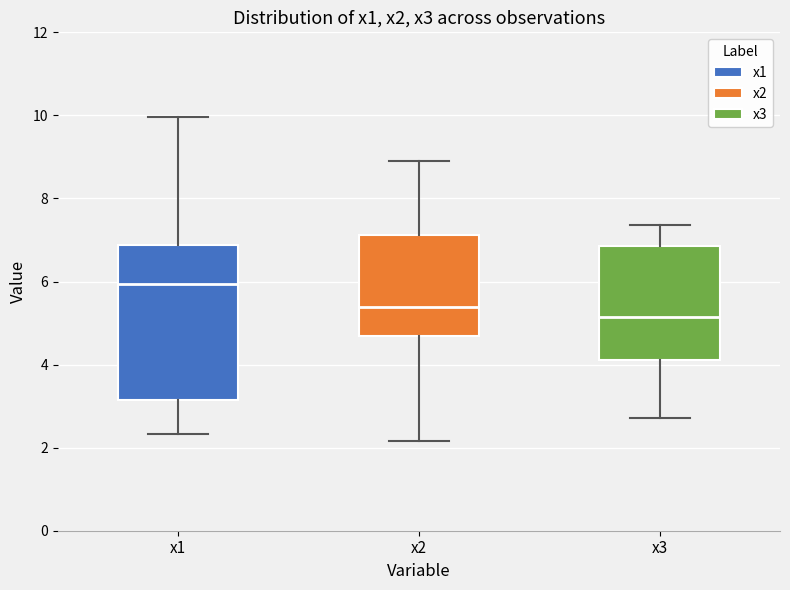

Which box's median line is the highest?

x1